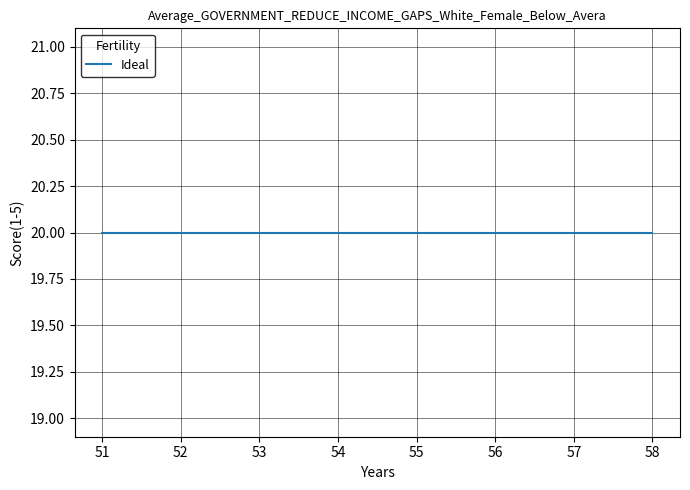

At which label is the value closest to 20?

51